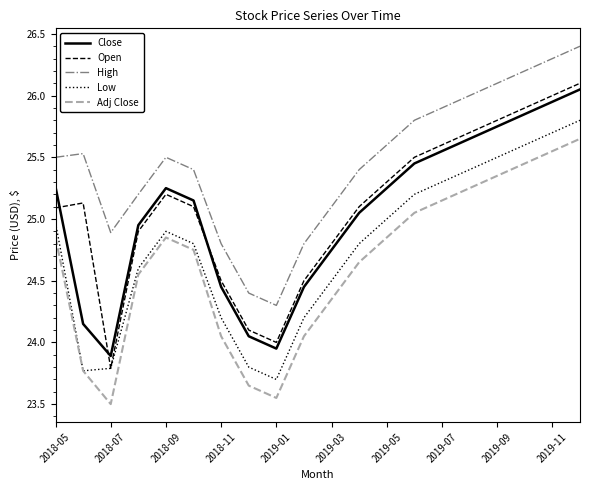

True or false: Adj Close and Open intersect in this chart.

False